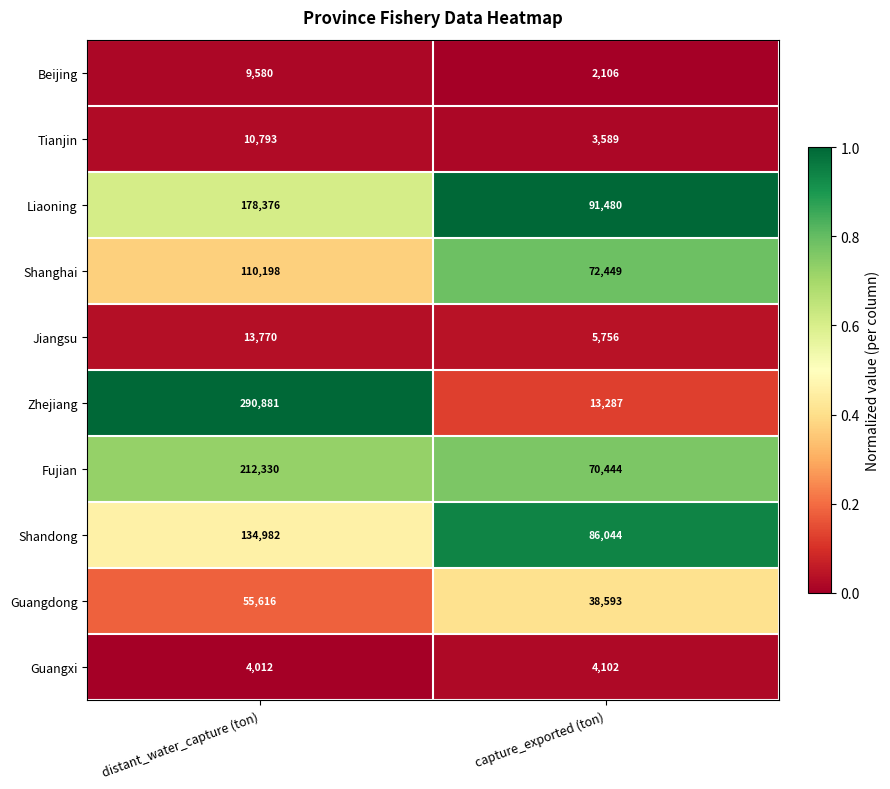

Which series changed the most between distant_water_capture (ton) and capture_exported (ton)?

Zhejiang